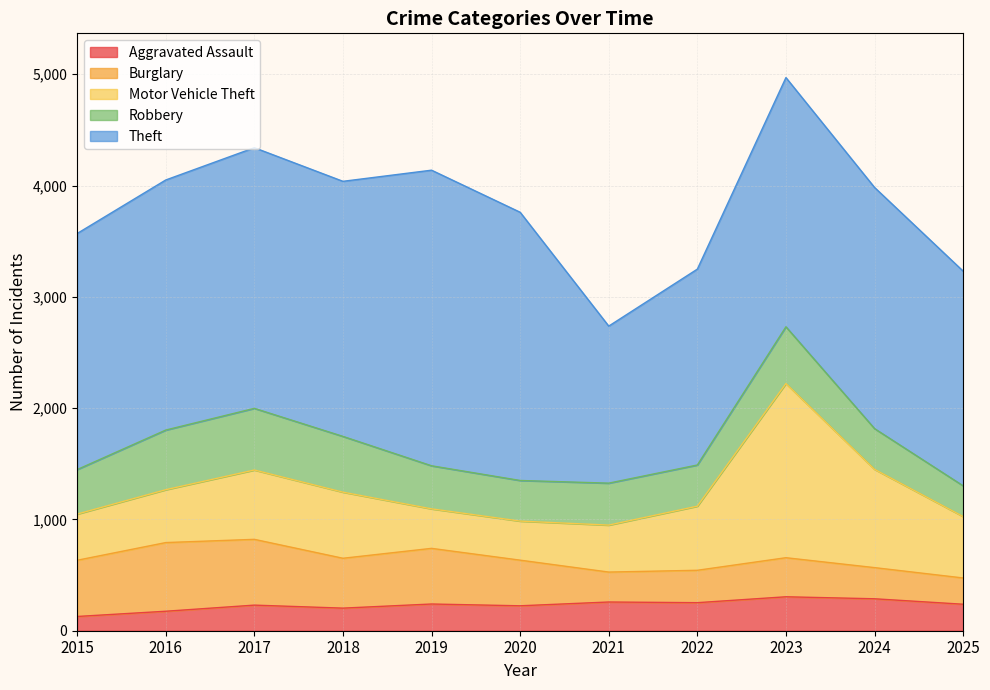

What is the greatest value displayed?

2656